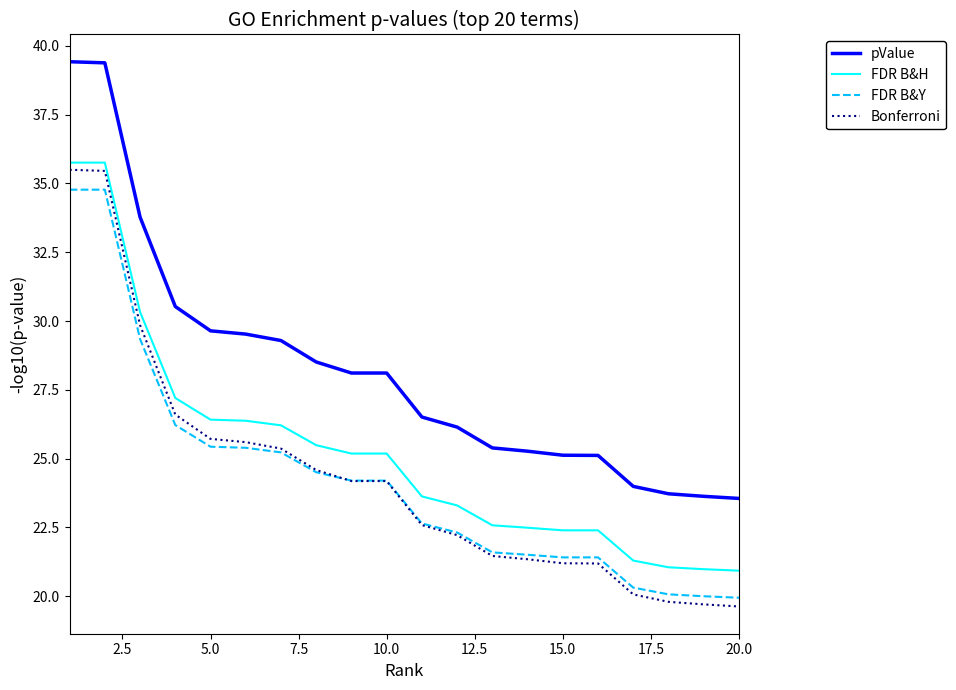

True or false: FDR B&H and FDR B&Y cross at least once.

False